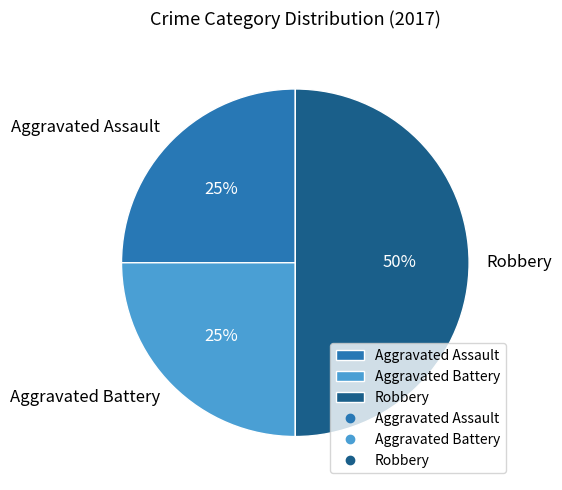

Is it true that Aggravated Assault is 25% of the pie?

True